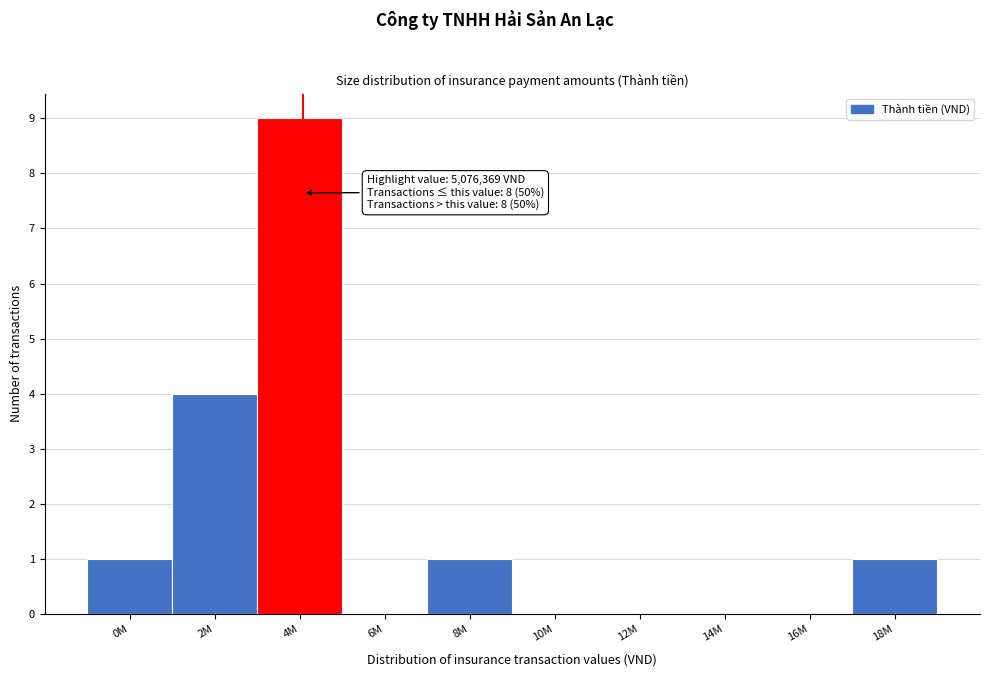

Reading right to left, list all the values displayed in this chart.

18M=1	16M=0	14M=0	12M=0	10M=0	8M=1	6M=0	4M=9	2M=4	0M=1